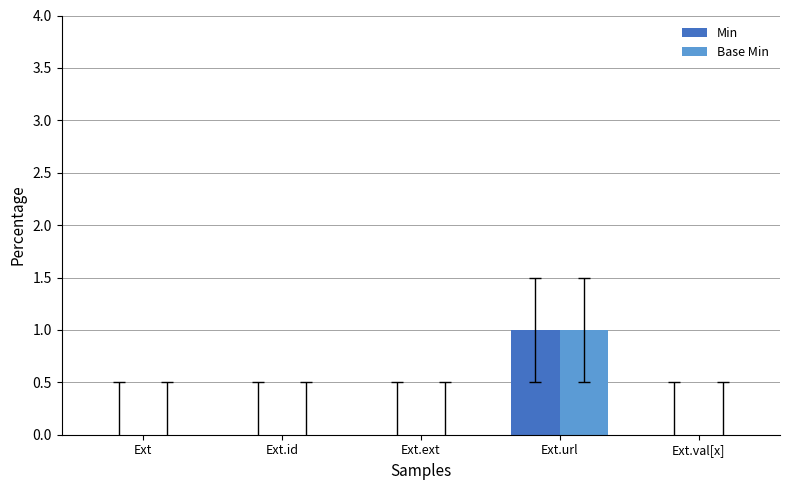

How many distinct data groups are displayed?

2